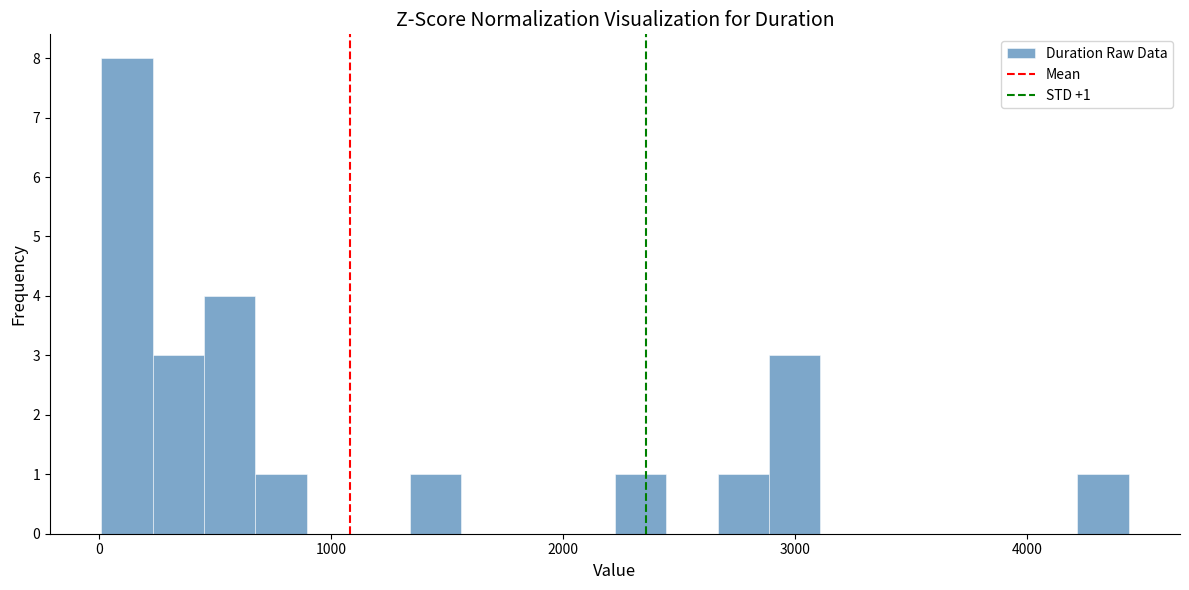

Read against the x-axis, roughly where is the centre of the tallest bar?

100